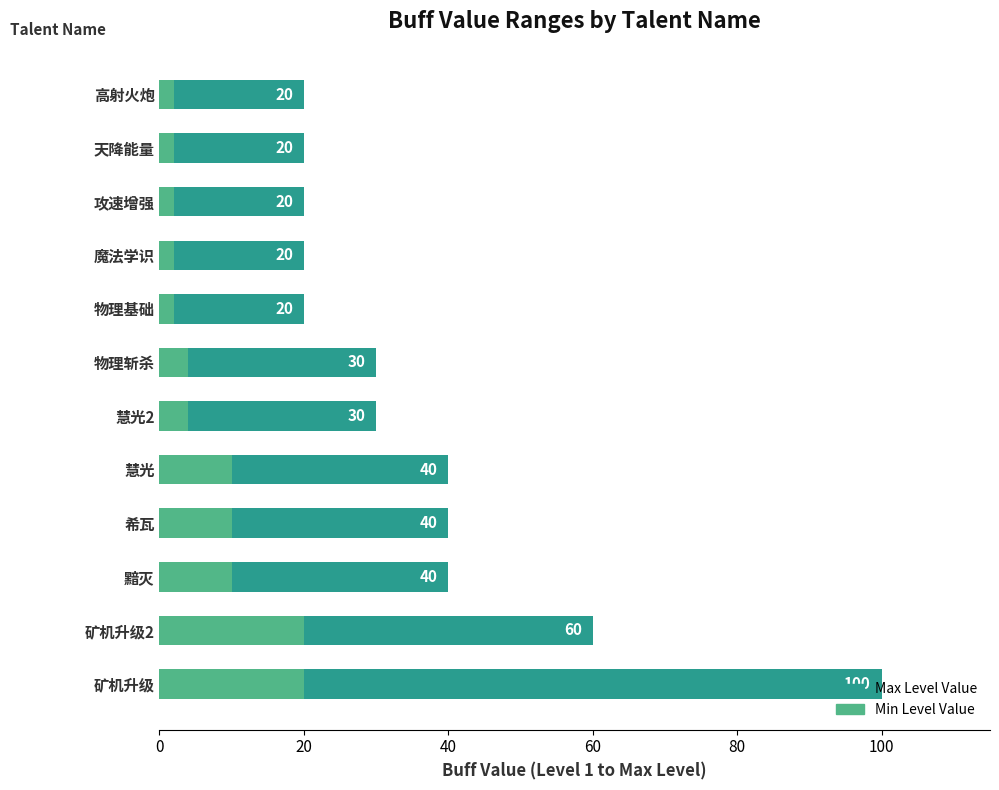

Between 天降能量 and 攻速增强, which is larger?

天降能量